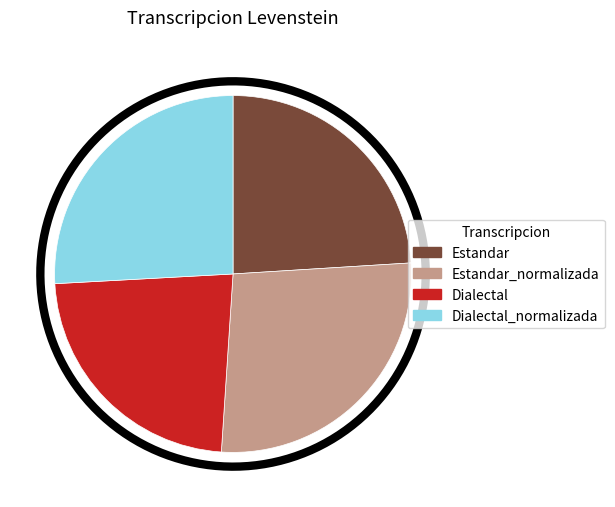

To the nearest percent, what is the difference between the Dialectal_normalizada and Dialectal slice percentages?

3%